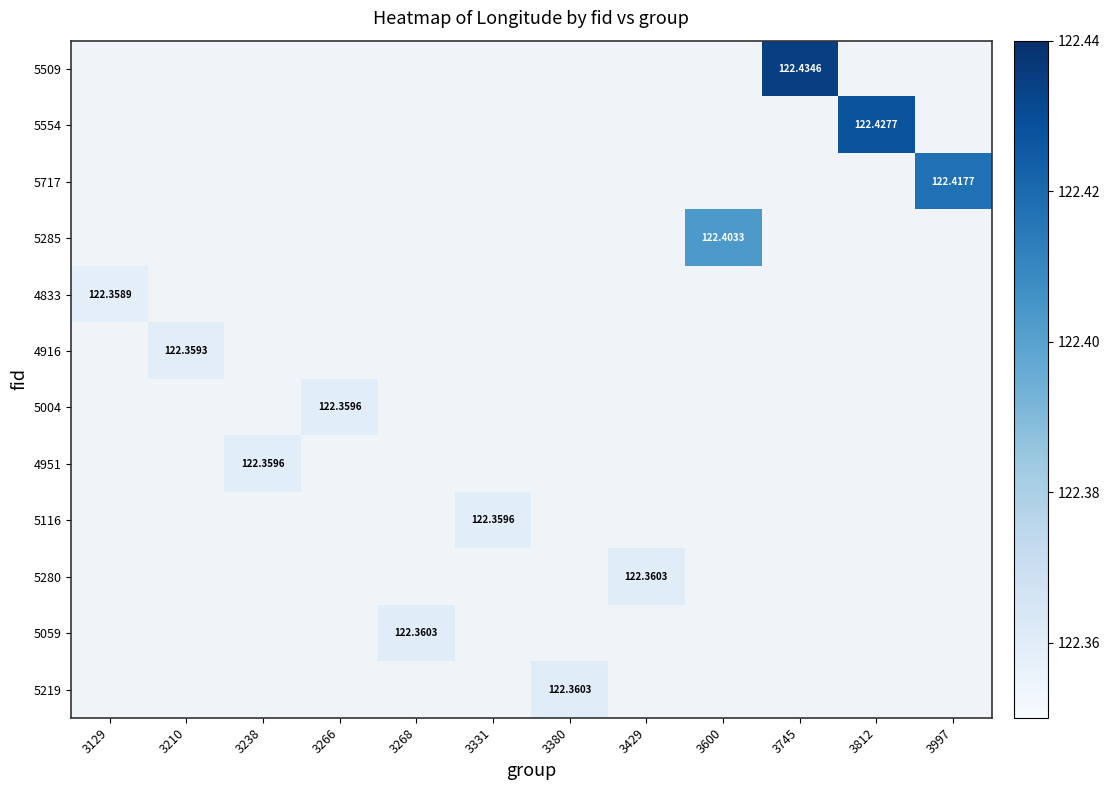

Which has a higher value, 3997 or 3745?

3745